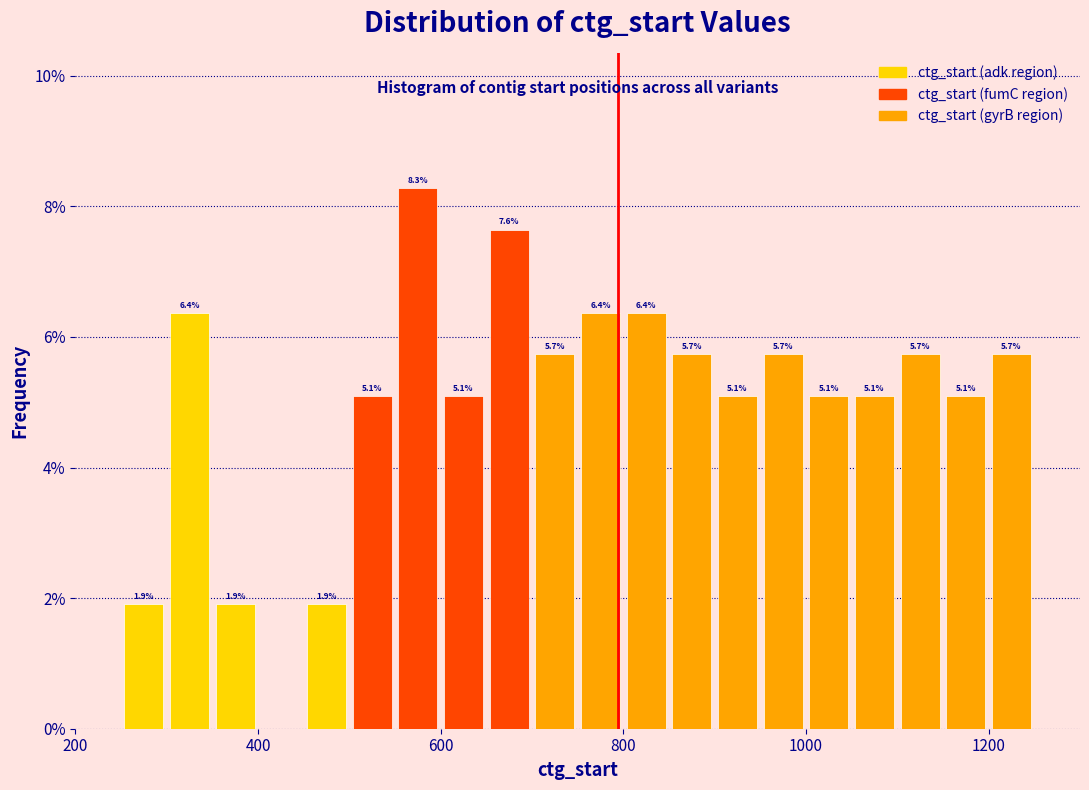

Read against the x-axis, roughly where is the centre of the tallest bar?

580